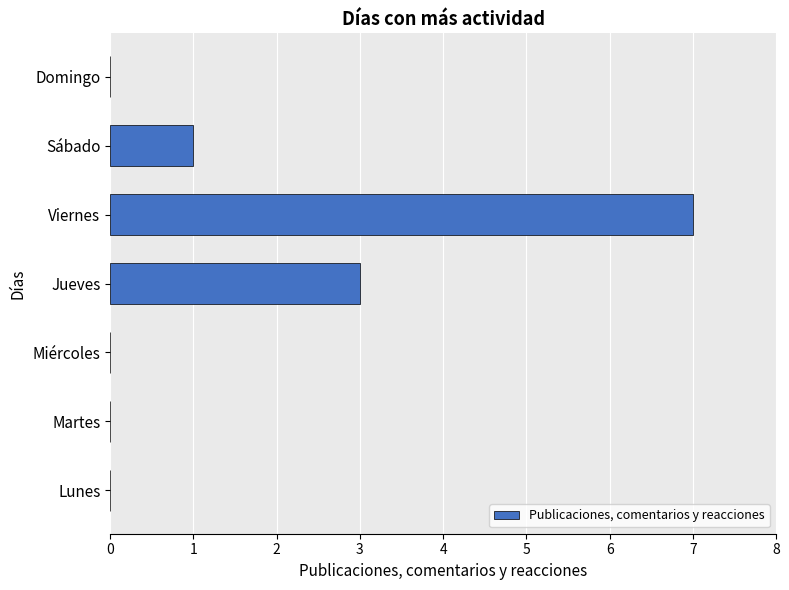

How many data points does each series have?

7